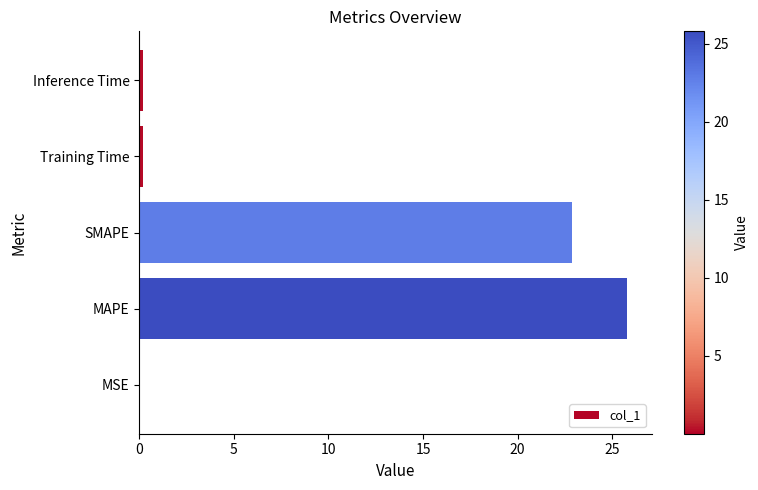

Between MAPE and SMAPE, which is larger?

MAPE